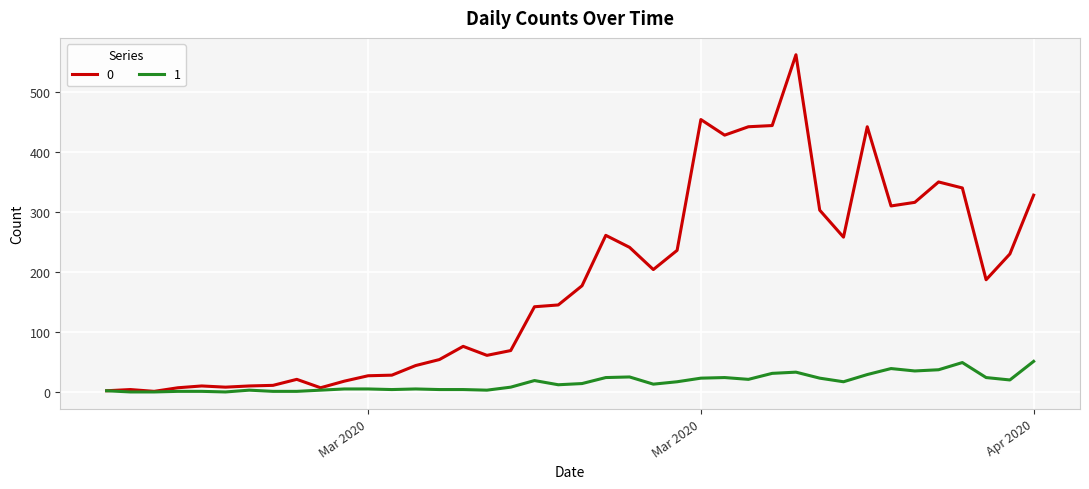

List the series in order of their overall mean, lowest first.

1, 0